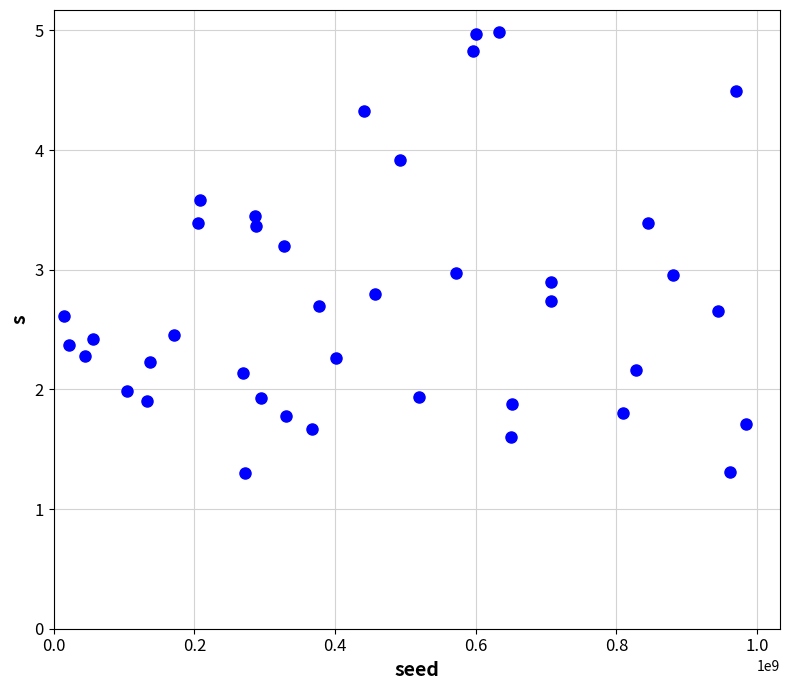

What is the range of X values (max minus min)?

969287767.0